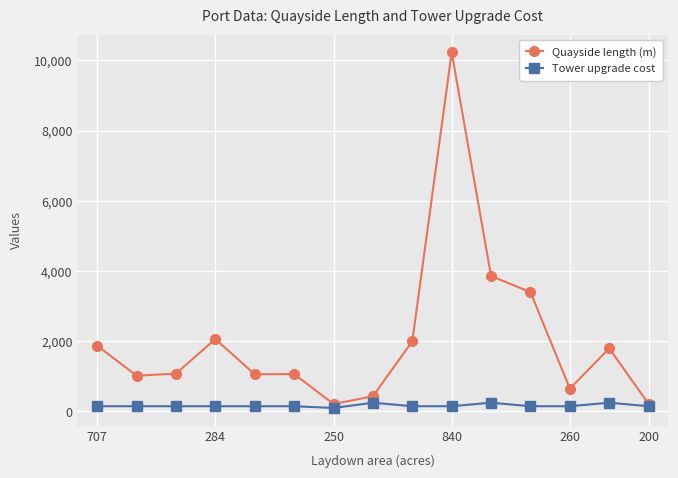

Which series has the largest total across all categories?

Quayside length (m)